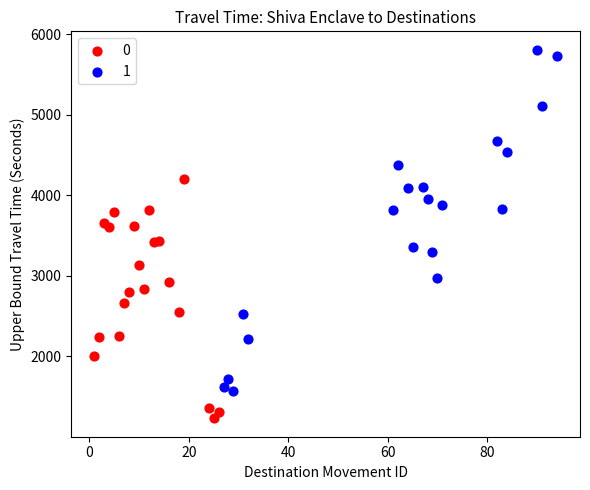

What are all the series names shown in the legend?

0, 1